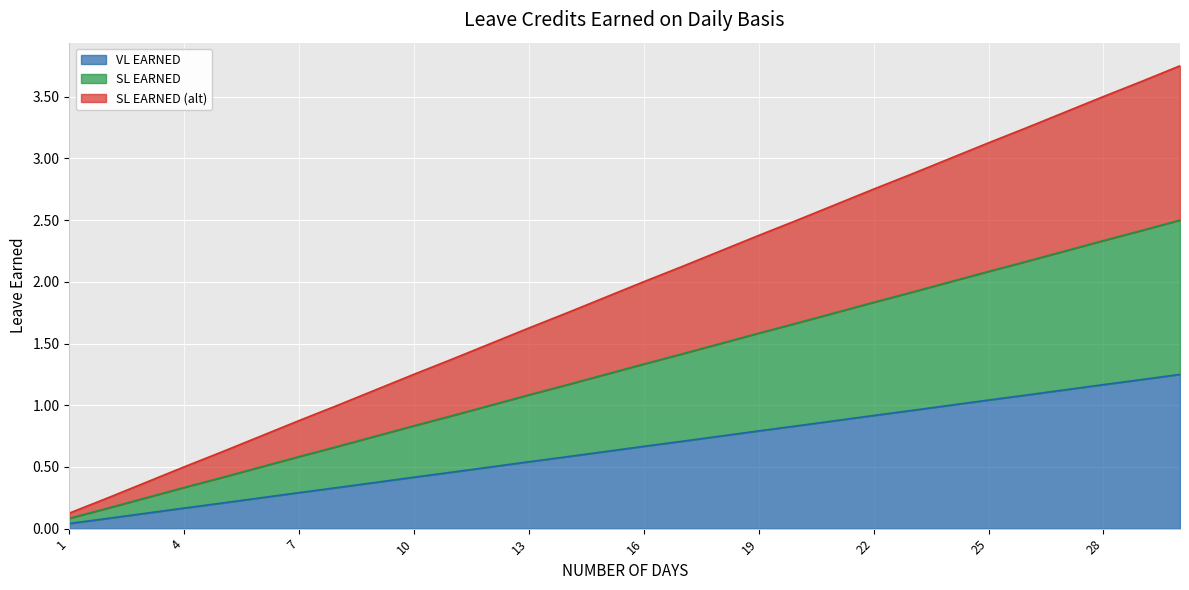

True or false: SL EARNED and VL EARNED cross at least once.

False